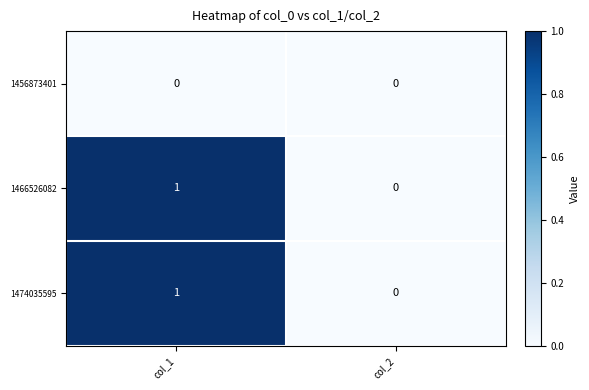

What is the maximum value shown in the chart?

1